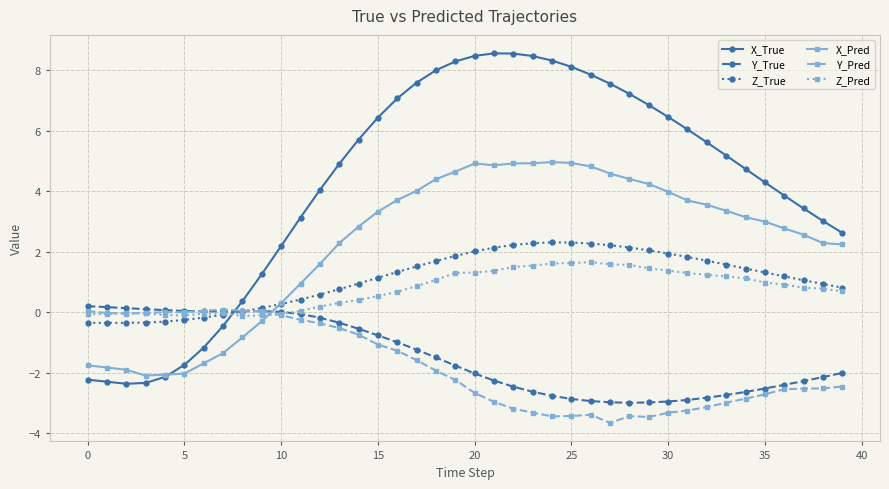

What is the value of the X_Pred point at the 23rd from the left?

4.9